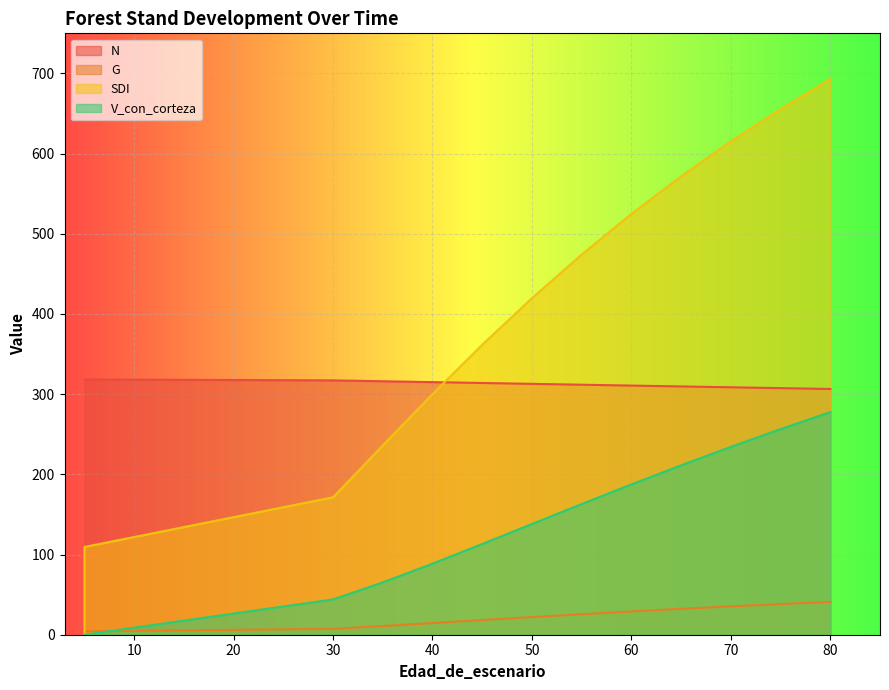

The N series shows 312.9 at 50. True or false?

True